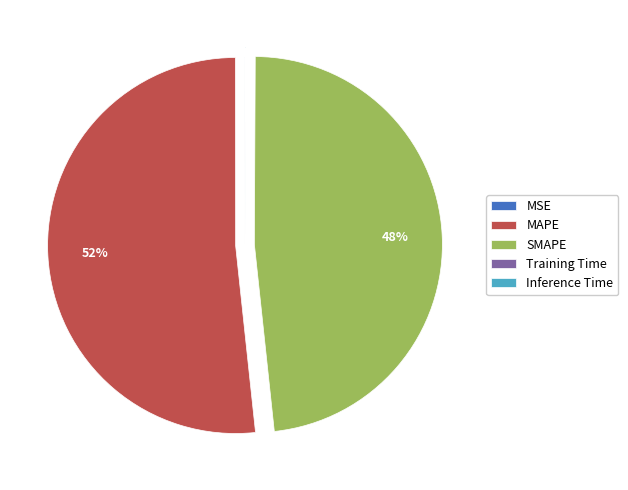

What percentage is the SMAPE slice, to the nearest percent?

48%